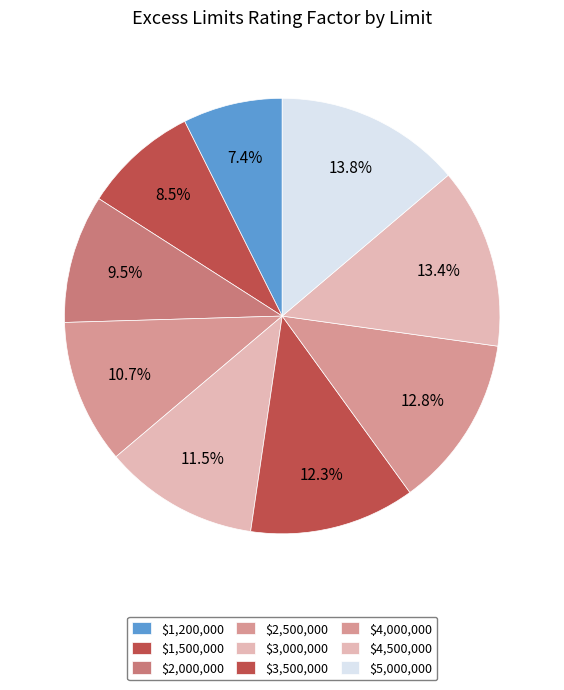

How many slices are in this pie chart?

9